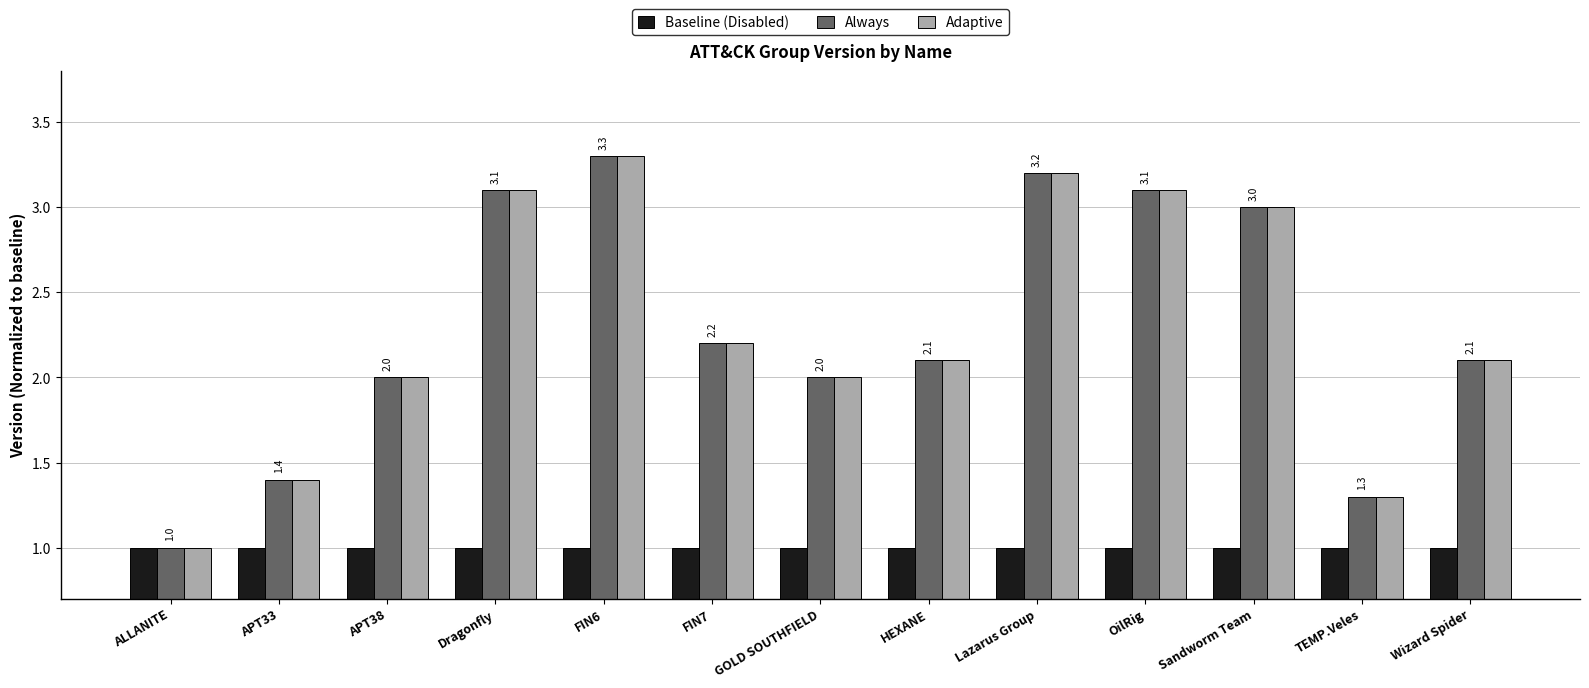

What is the difference between the highest and lowest values at HEXANE?

1.1